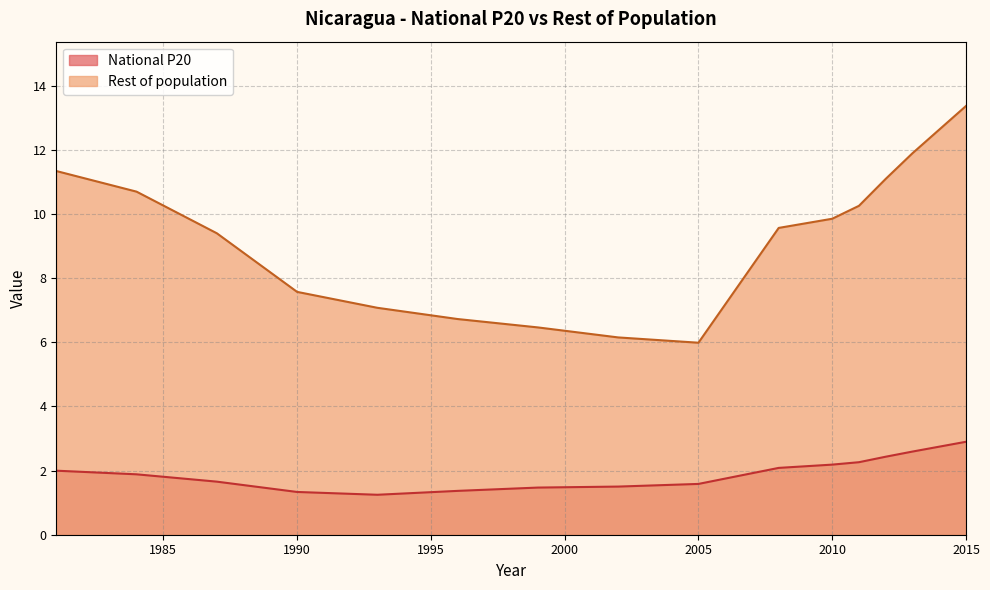

True or false: Rest of population has a value of 9.8 at 2010.

True